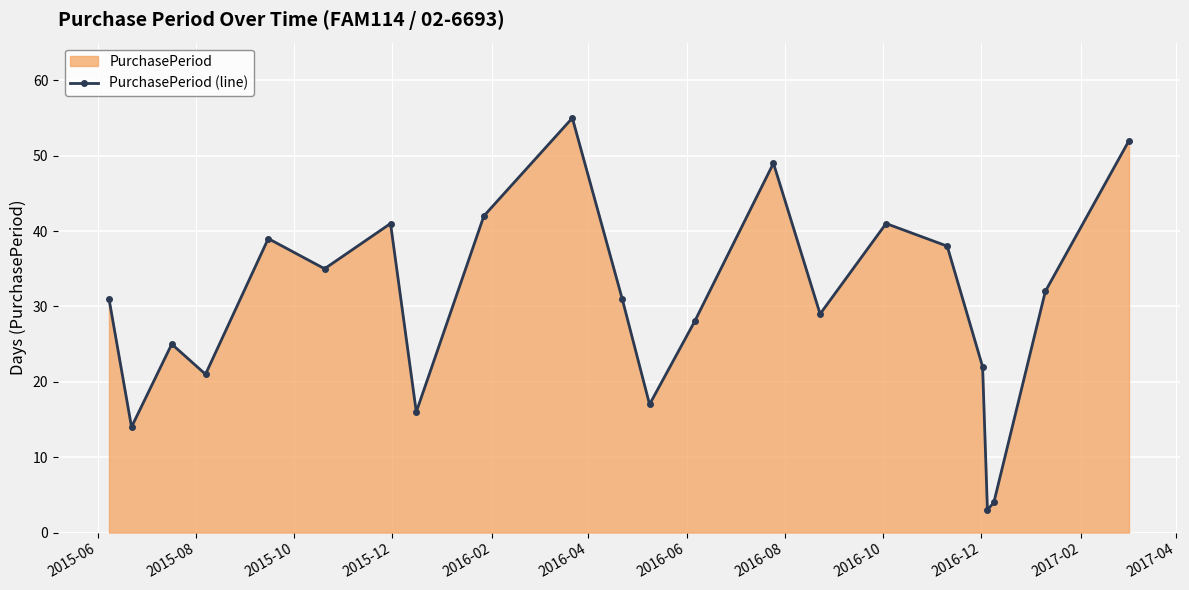

Reading right to left, what are all the values shown in this chart?

52	32	4	3	22	38	41	29	49	28	17	31	55	42	16	41	35	39	21	25	14	31